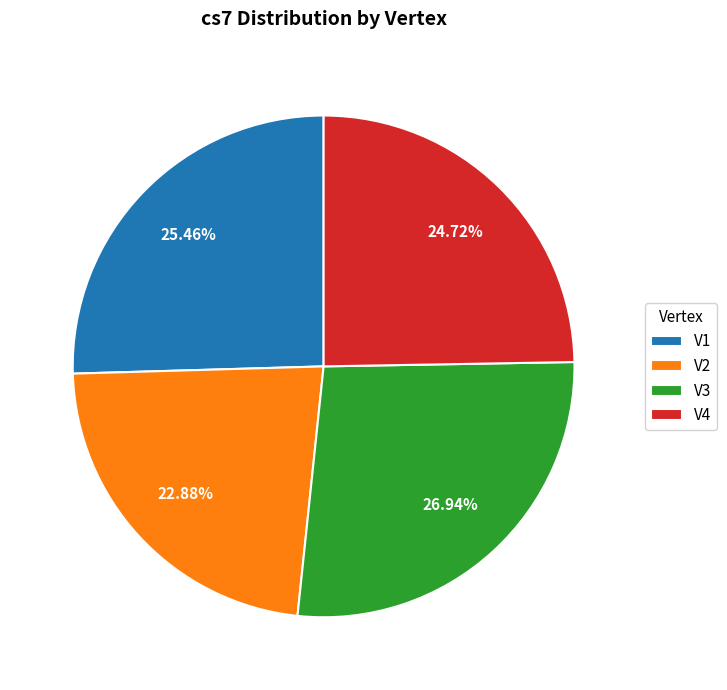

Combined, do V1 and V2 account for over 50%?

No